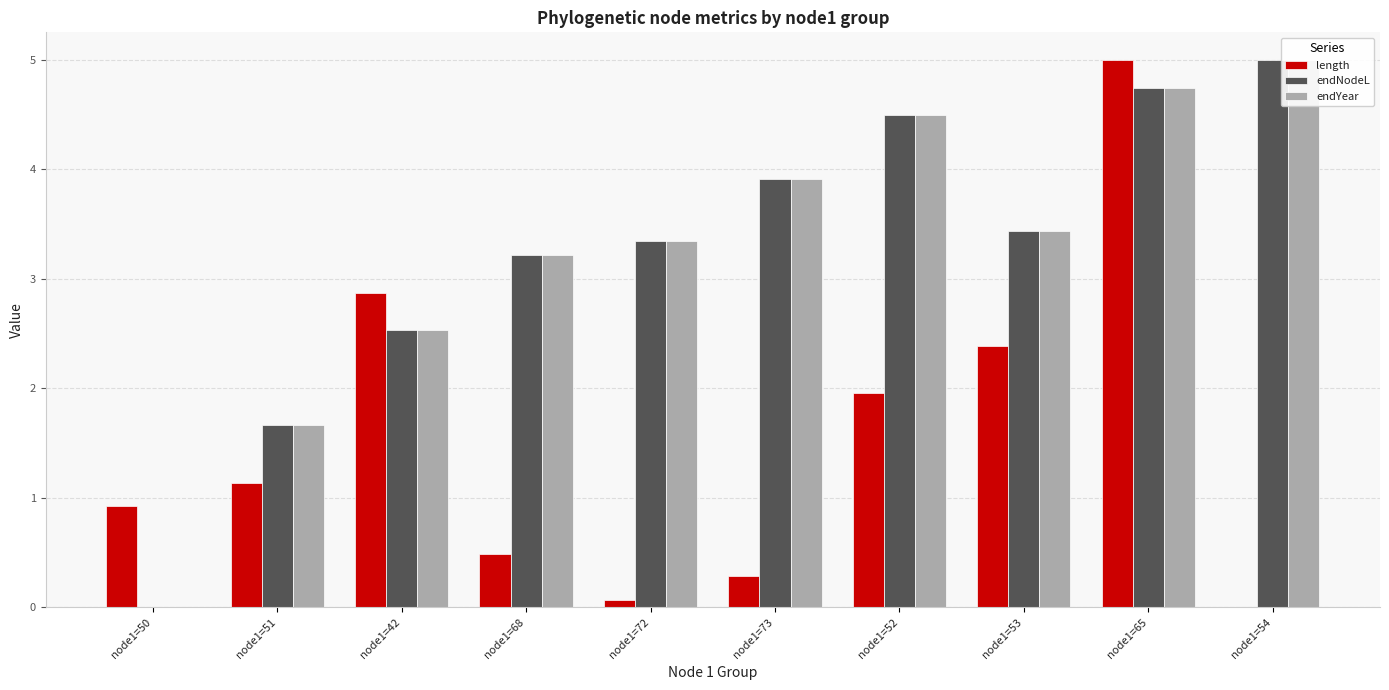

What are all the series names shown in the legend?

length, endNodeL, endYear